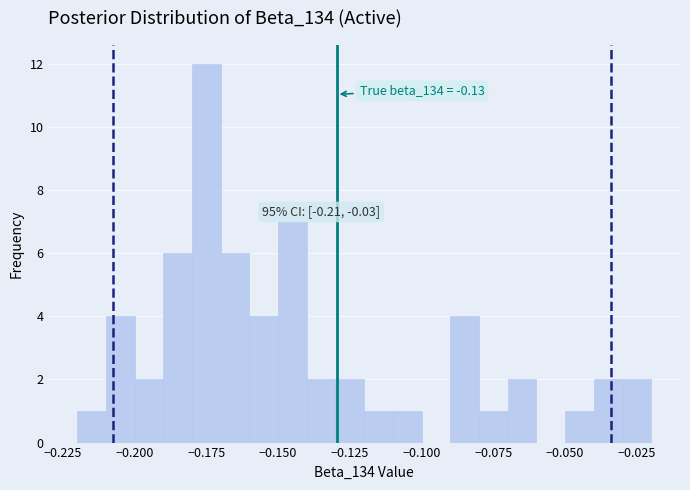

Read against the x-axis, roughly where is the centre of the tallest bar?

-0.175